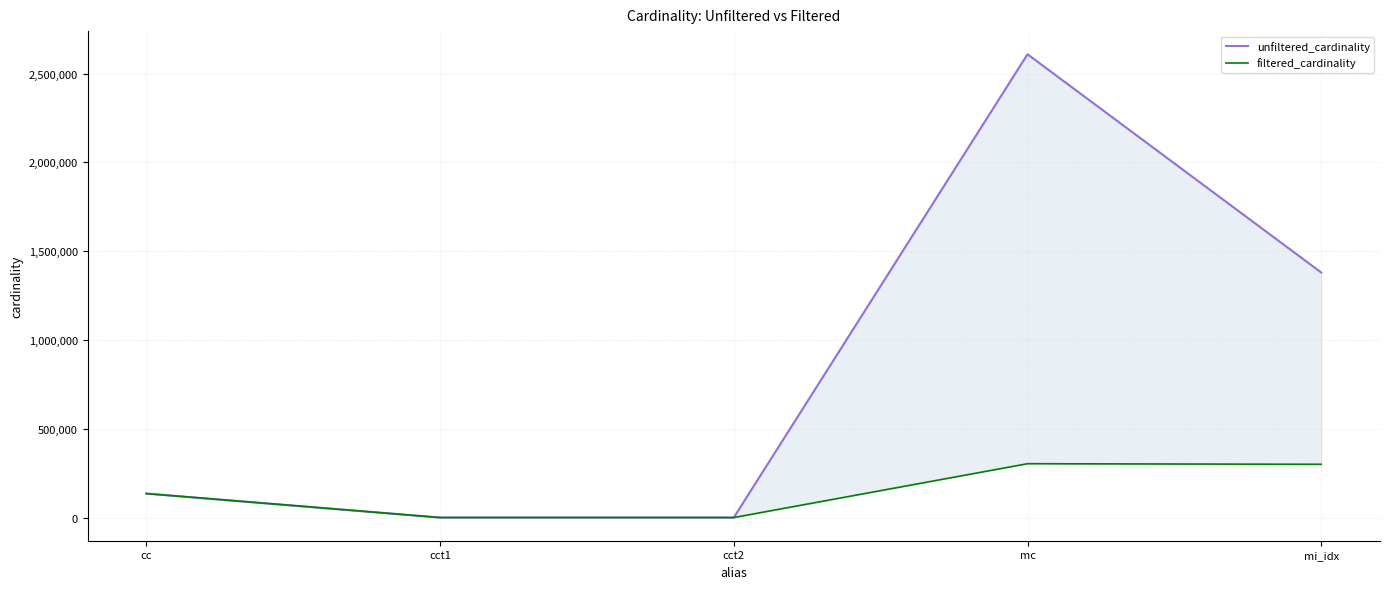

Reading left to right, transcribe all the data shown in this chart.

unfiltered_cardinality: cc=135086	cct1=4	cct2=4	mc=2609129	mi_idx=1380035
filtered_cardinality: cc=135086	cct1=1	cct2=3	mc=303271	mi_idx=299976